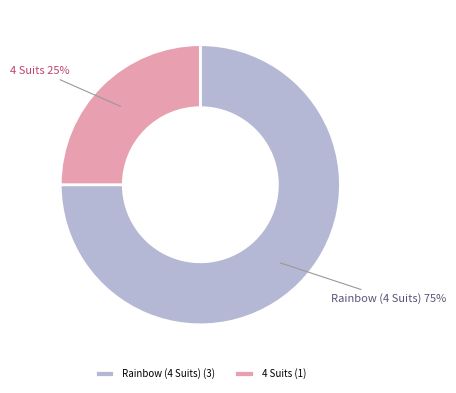

To the nearest percent, what portion does 4 Suits represent?

25%